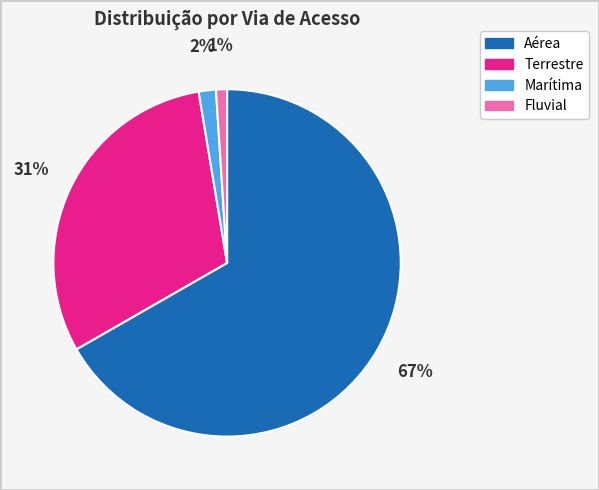

Count the number of slices in the pie.

4